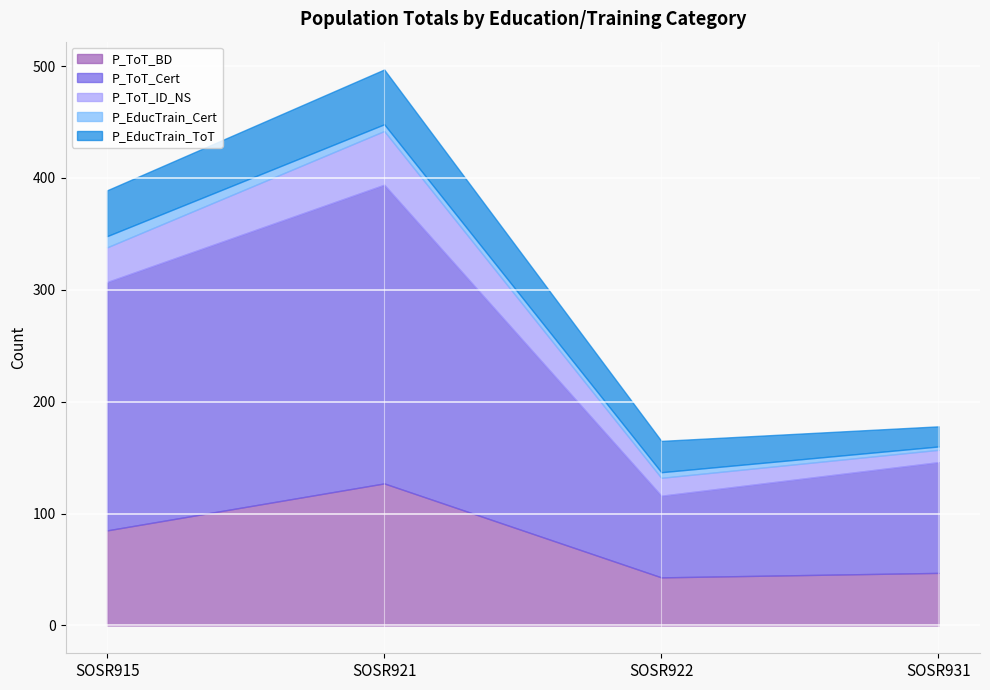

Which series changed the most between SOSR915 and SOSR921?

P_ToT_Cert